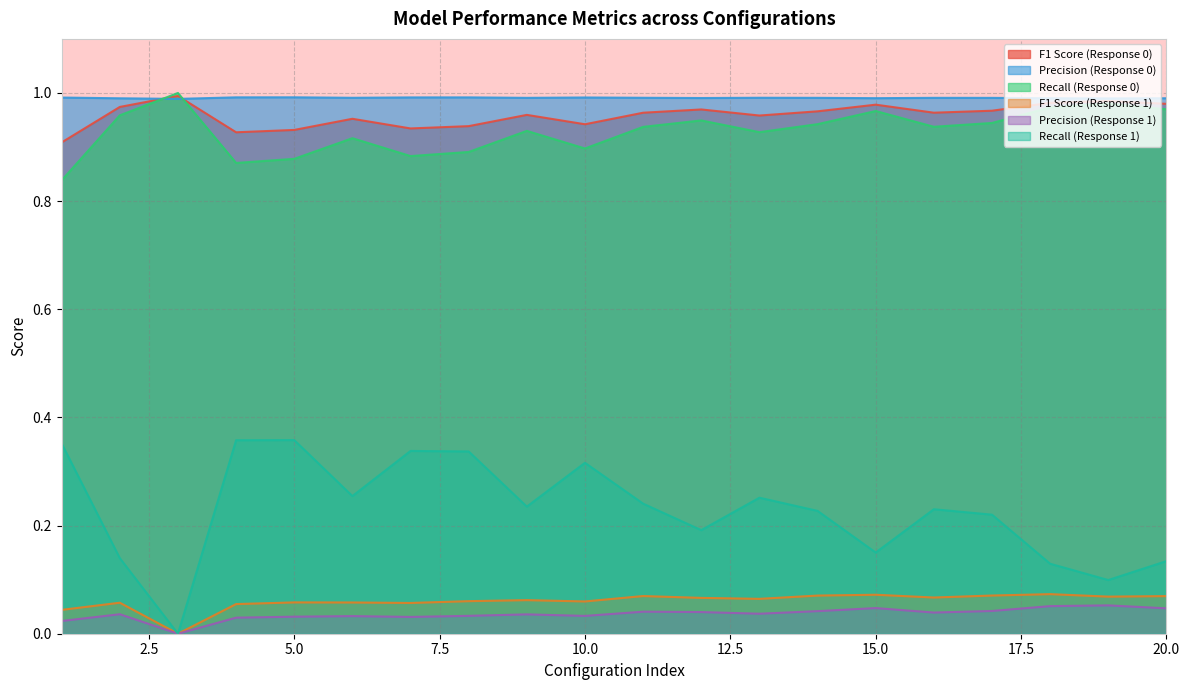

Between 250 and 250, which is larger?

250